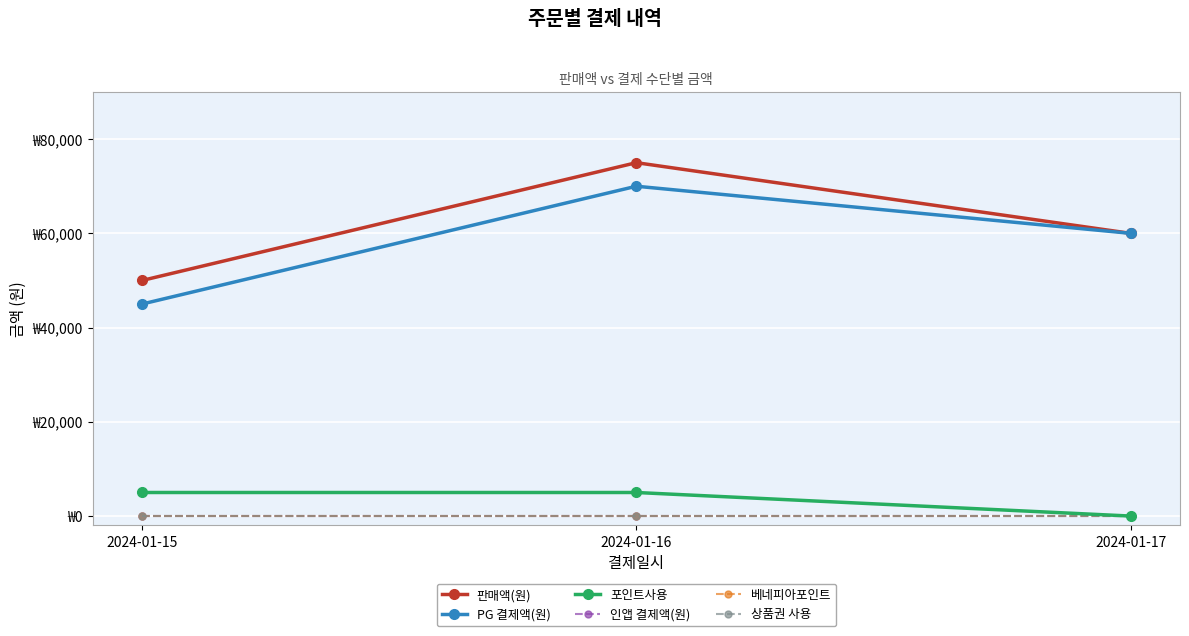

Does the chart have visible grid lines?

Yes